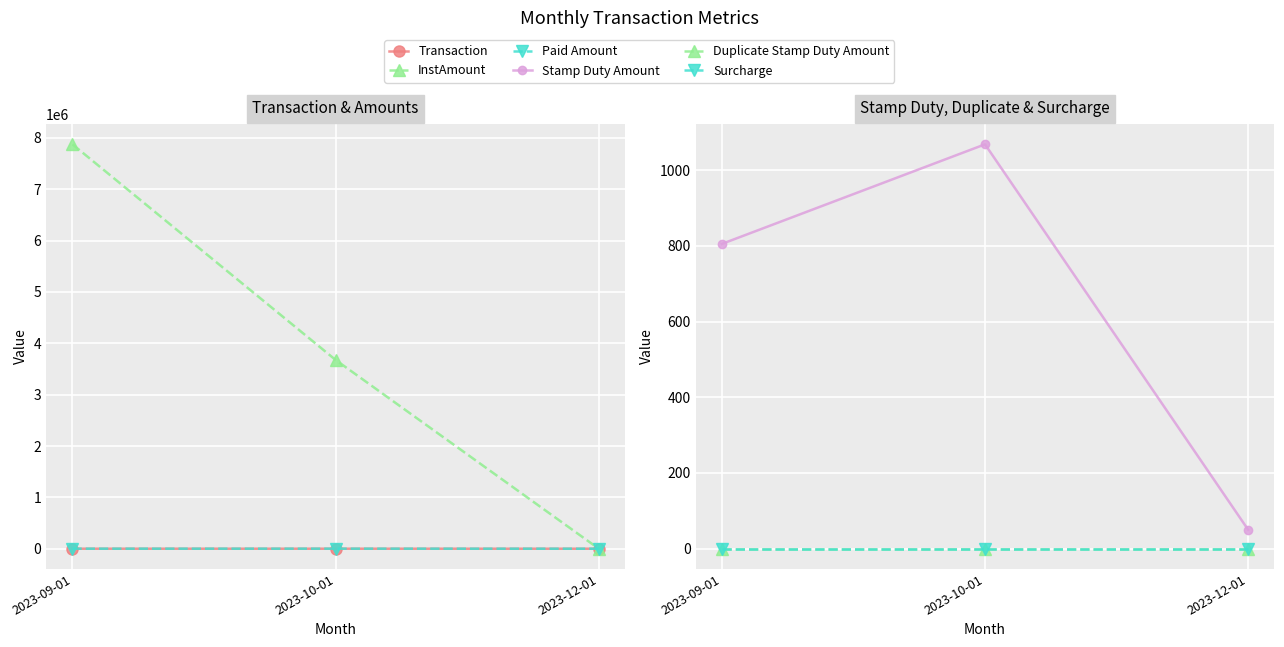

True or false: Transaction has a value of 1 at 2023-12-01.

False